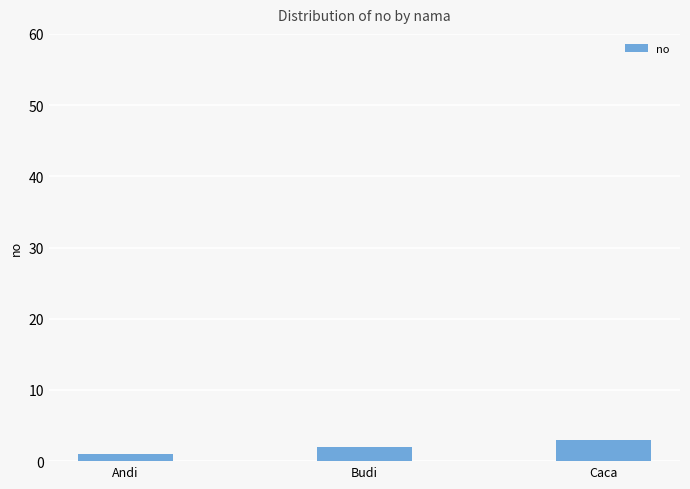

How many bars are there in total?

3